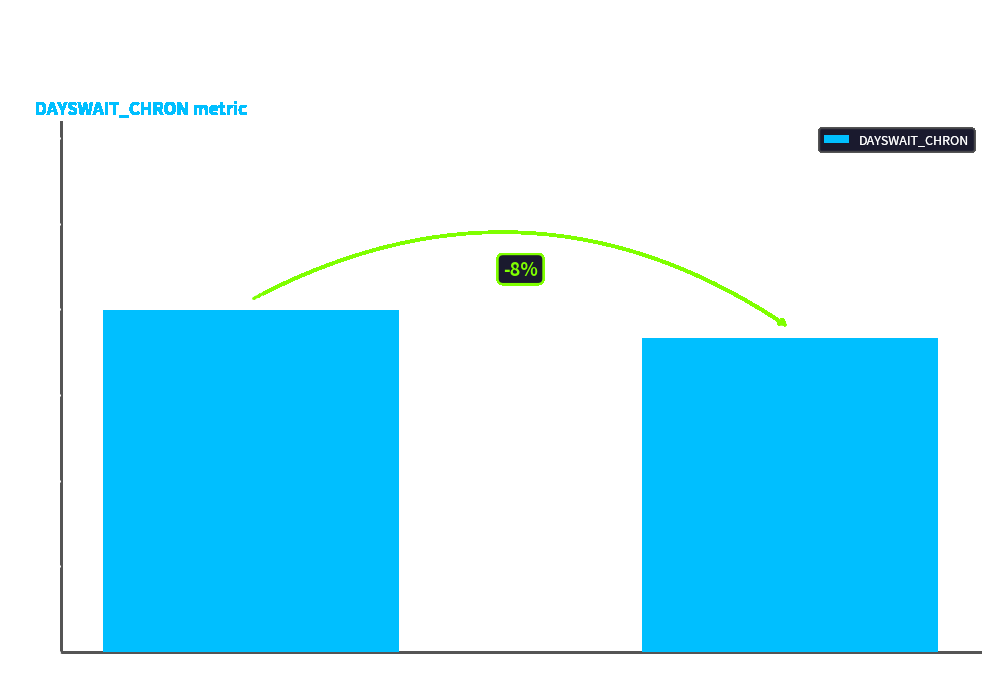

Count the number of categories in the chart.

2